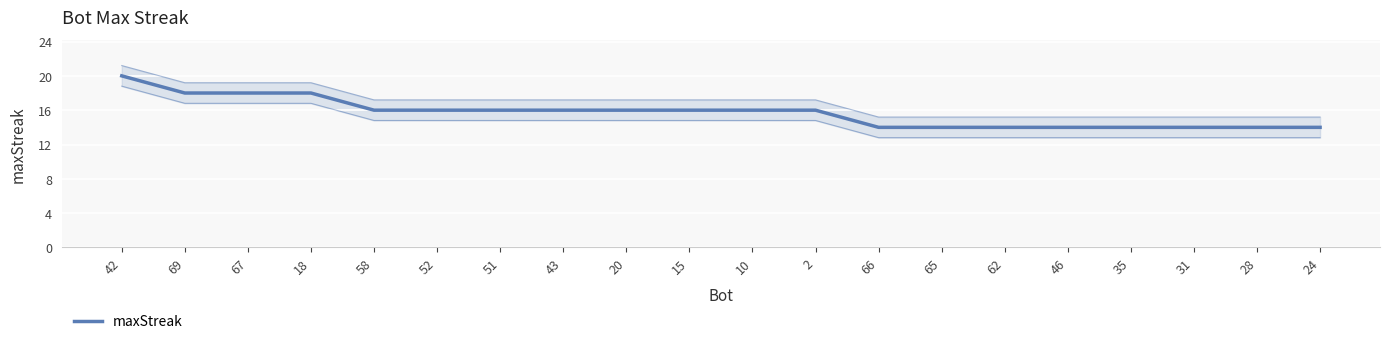

What is the label of the 3rd point from the right?

31